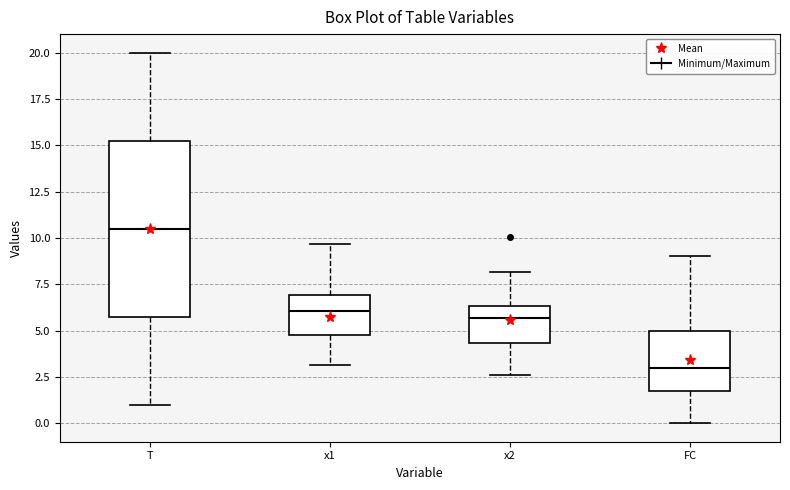

Reading left to right, read every box against the y-axis: the position of its median line, the range the box covers, and the ends of its whiskers. The values are not printed on the chart, so give them approximately, as read against the axis.

T: median 10.5, box 6.0 to 15.5, whiskers 1.0 to 20.0
x1: median 6.0, box 5.0 to 7.0, whiskers 3.0 to 9.5
x2: median 5.5, box 4.5 to 6.5, whiskers 2.5 to 8.0
FC: median 3.0, box 2.0 to 5.0, whiskers 0.0 to 9.0